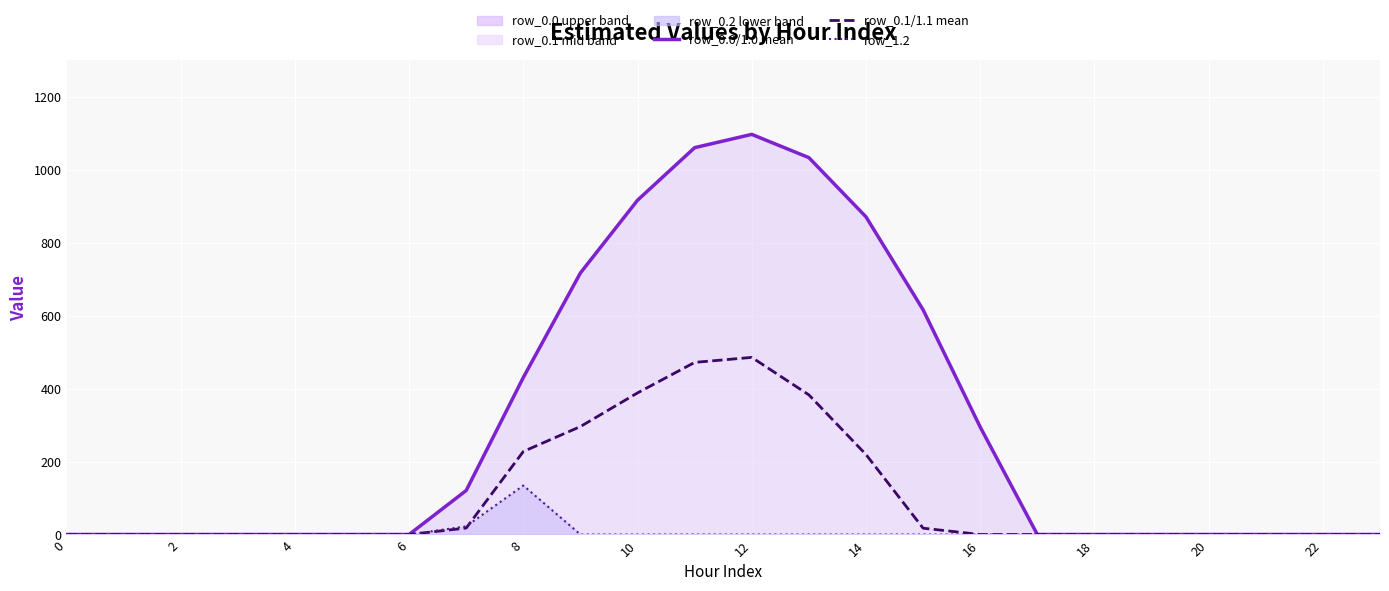

What is the average value of the row_1.2 line series?

6.5